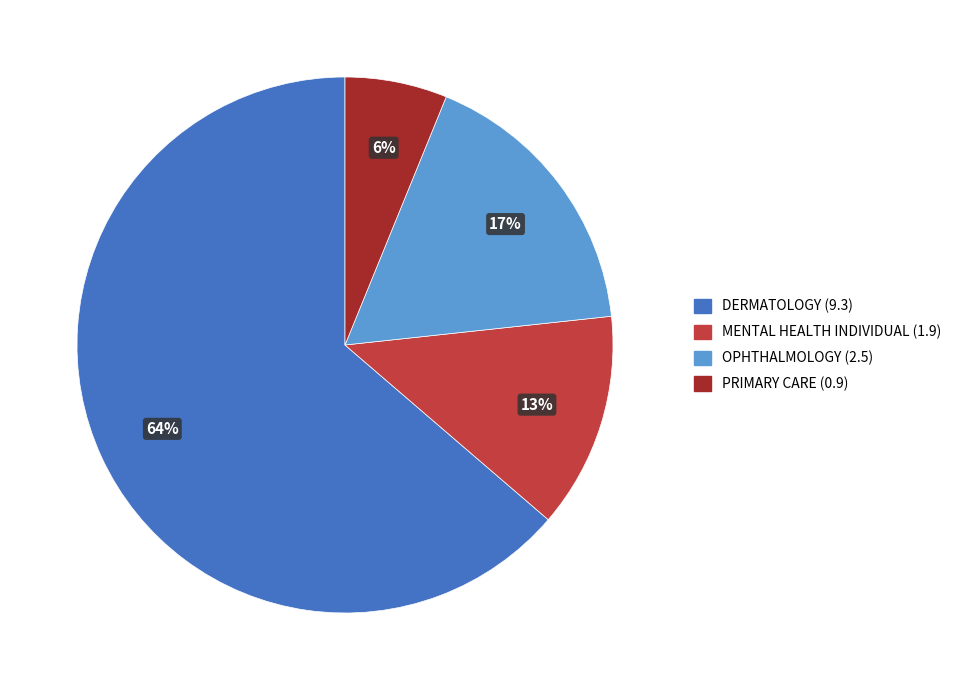

Which category has the biggest portion of the pie?

DERMATOLOGY